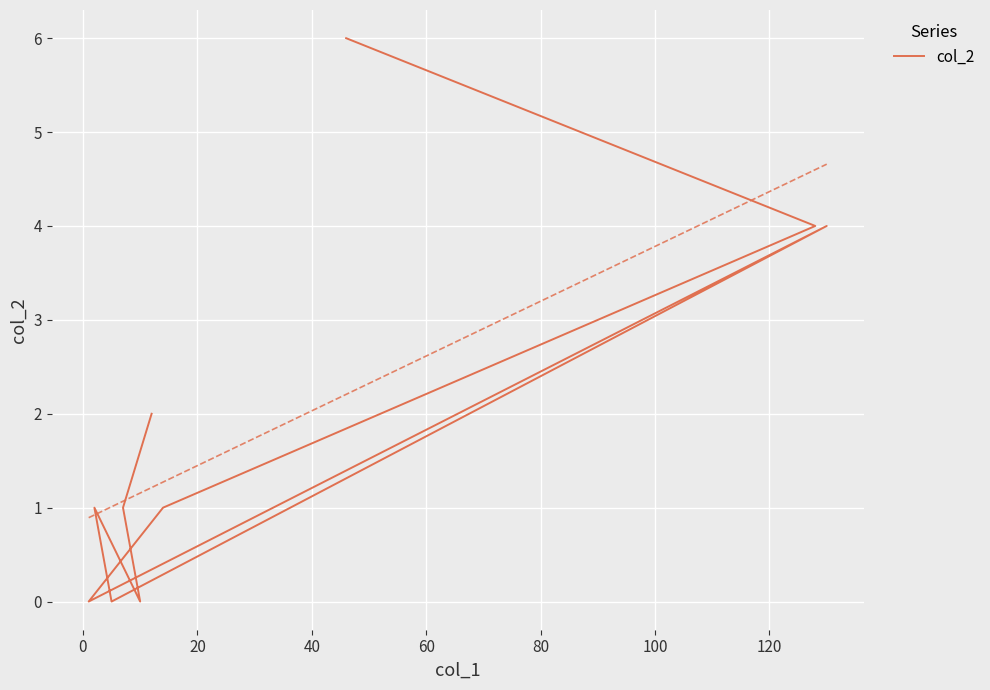

How many data points are above 1?

4